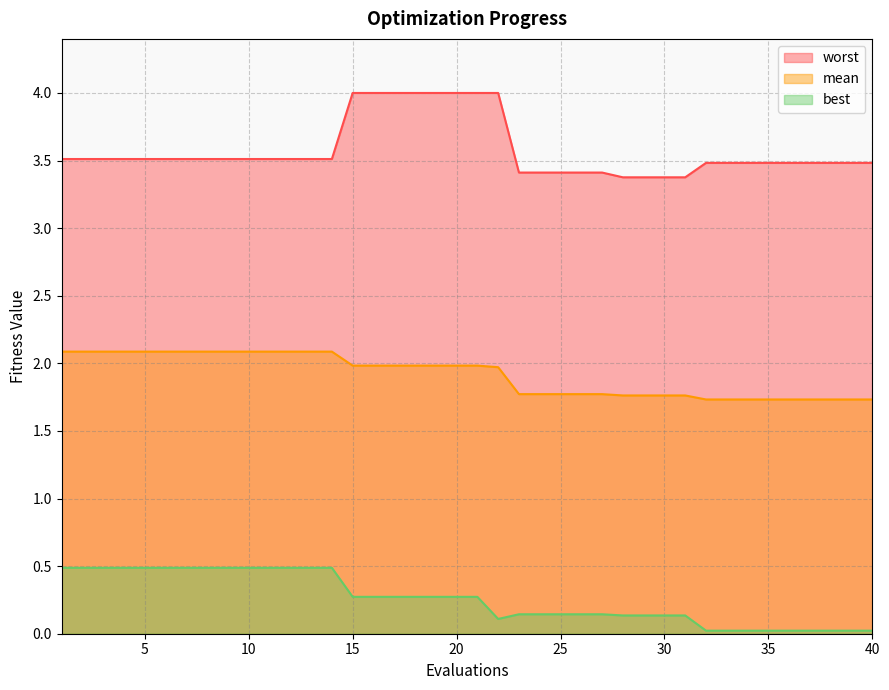

The best series shows 0.7 at 4. True or false?

False